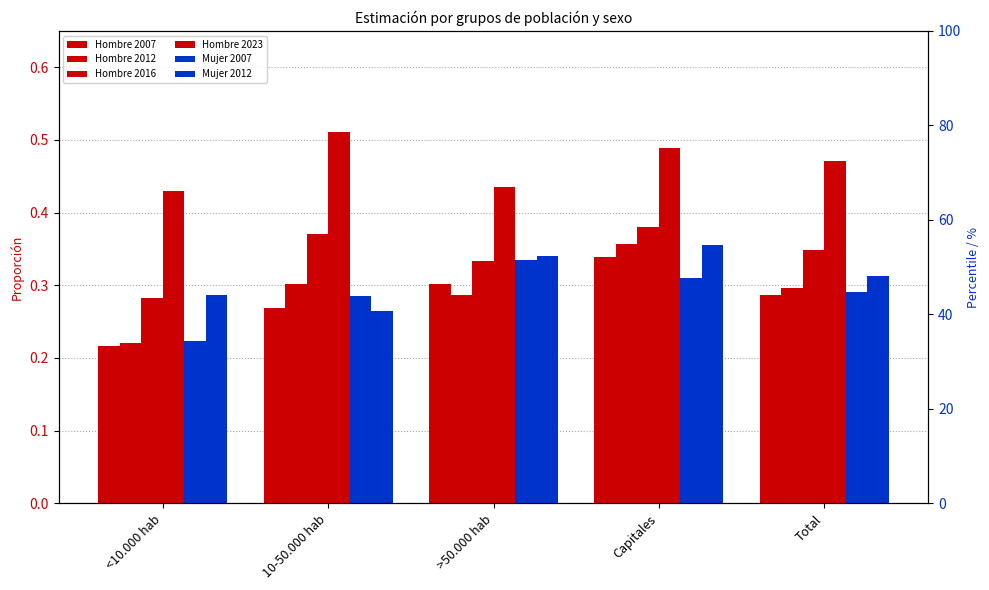

What is the sum of all Mujer 2007 values?

1.4